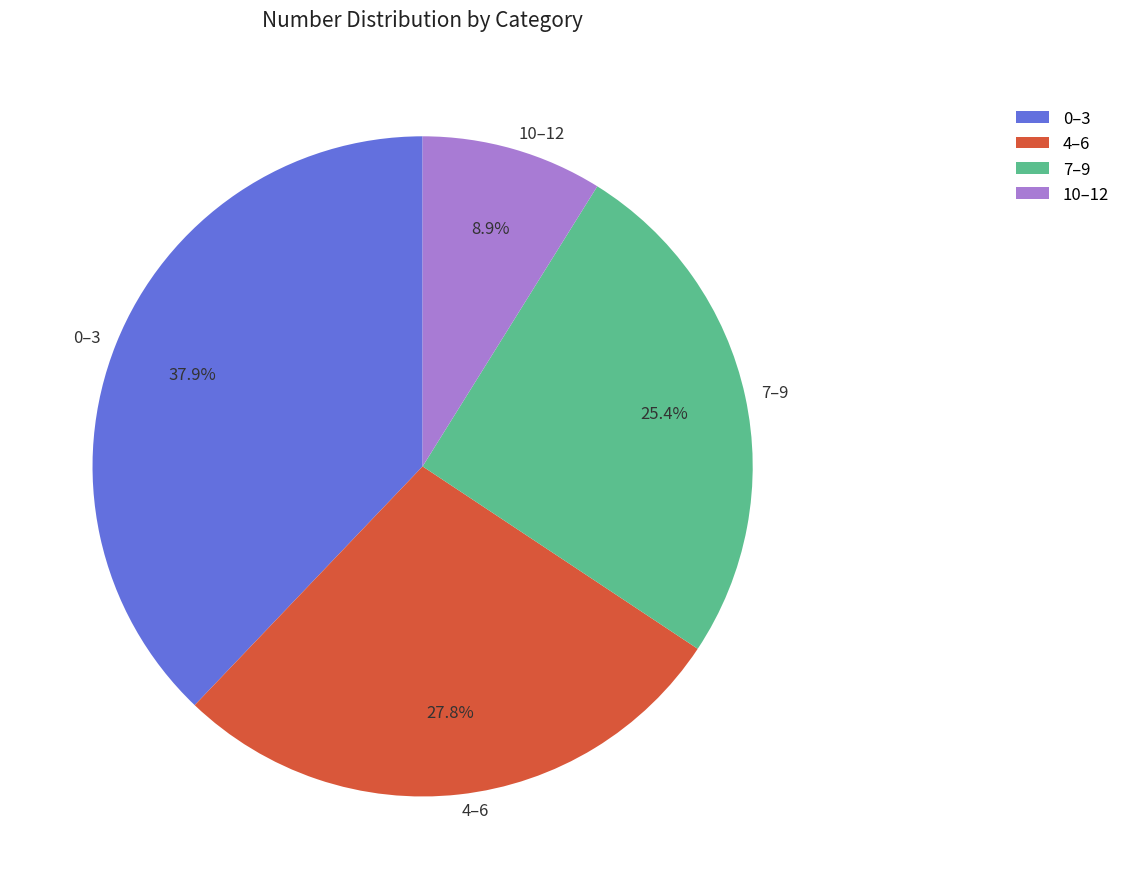

How many slices are in this pie chart?

4